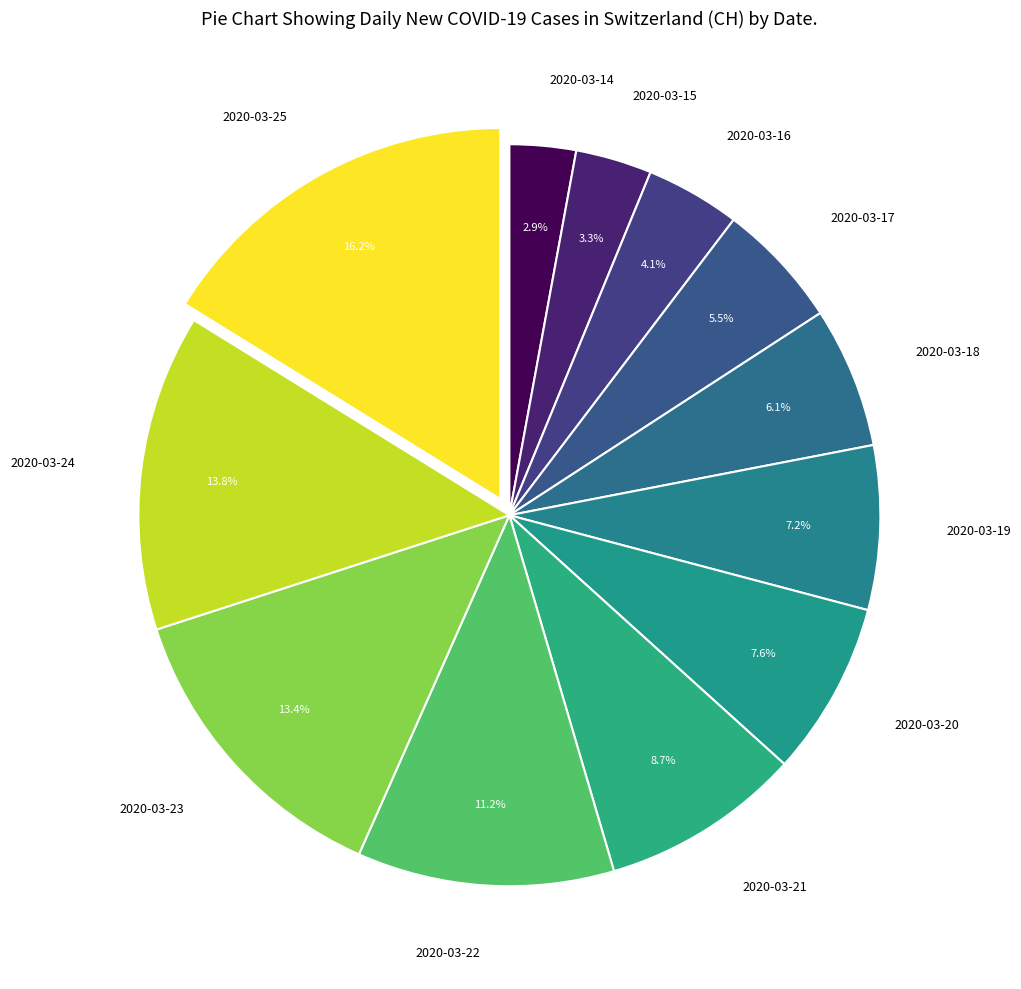

What is the ratio of the value at 2020-03-22 to the value at 2020-03-17?

2.0